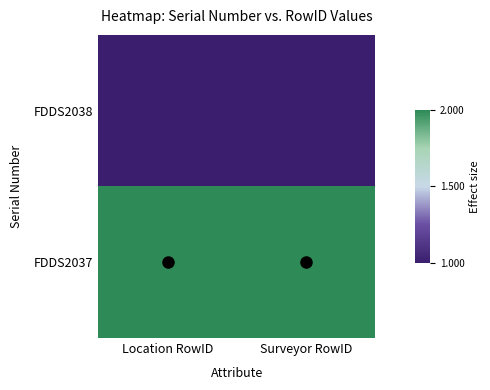

Reading left to right, extract all data points from this chart.

FDDS2038: Location RowID=1	Surveyor RowID=1
FDDS2037: Location RowID=2	Surveyor RowID=2